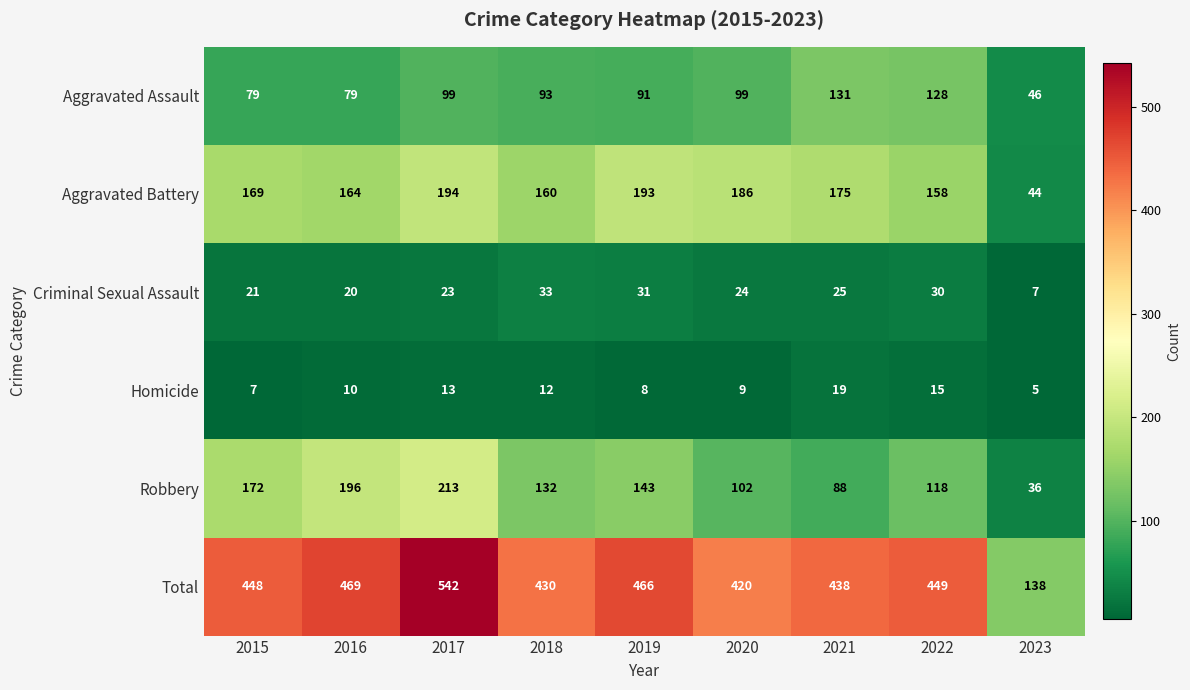

What is the difference between the maximum and minimum values in the Aggravated Assault series?

85